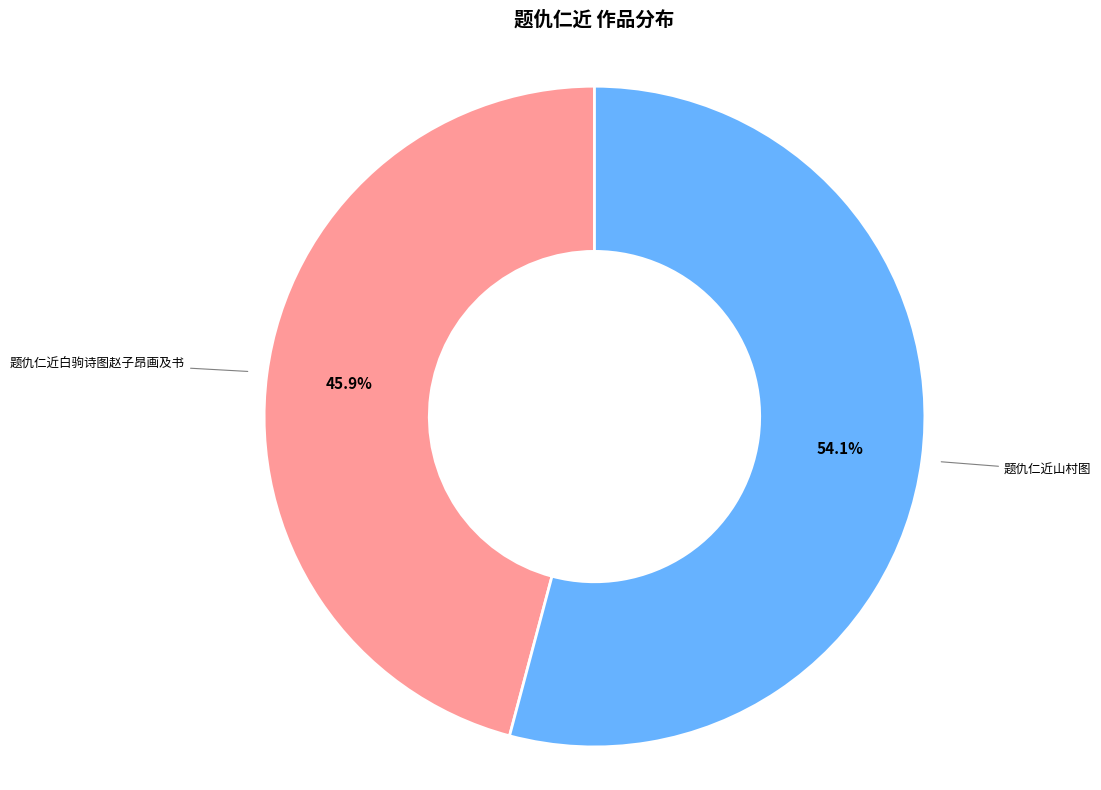

Count the number of slices in the pie.

2